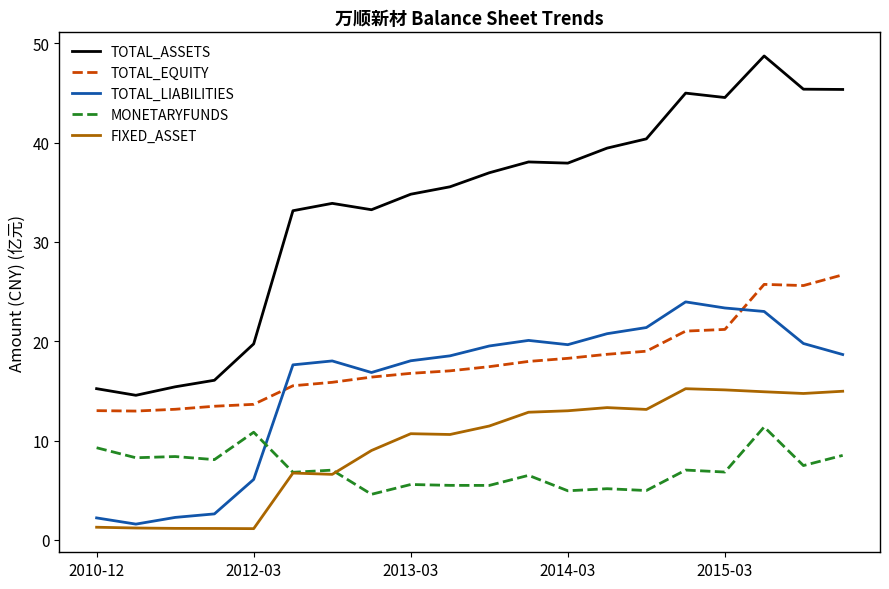

Rank the series by their maximum value, from lowest to highest.

MONETARYFUNDS, FIXED_ASSET, TOTAL_LIABILITIES, TOTAL_EQUITY, TOTAL_ASSETS